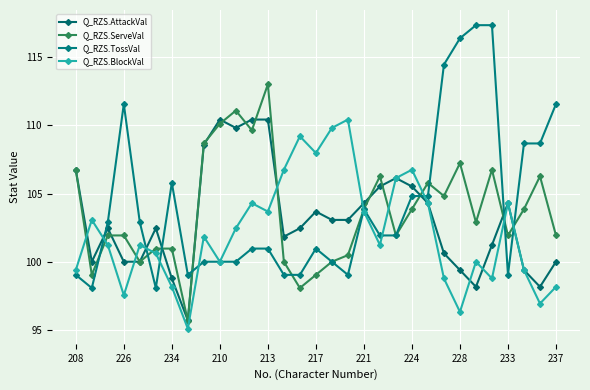

Is this an area chart (filled region under the line)?

No